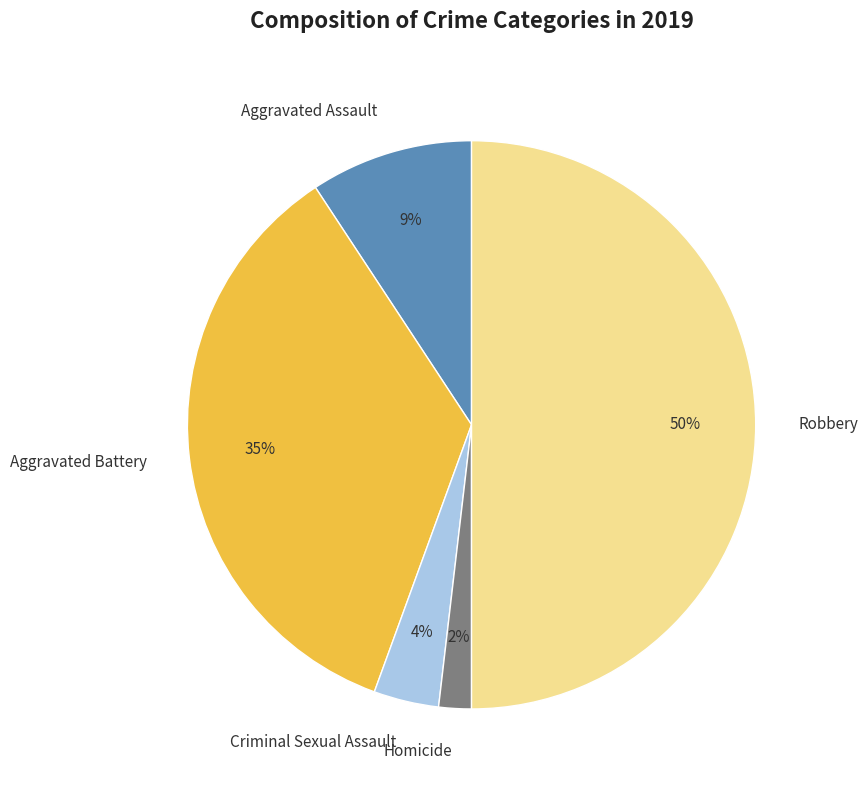

To the nearest percent, what is the difference between the largest and smallest slice percentages?

48%